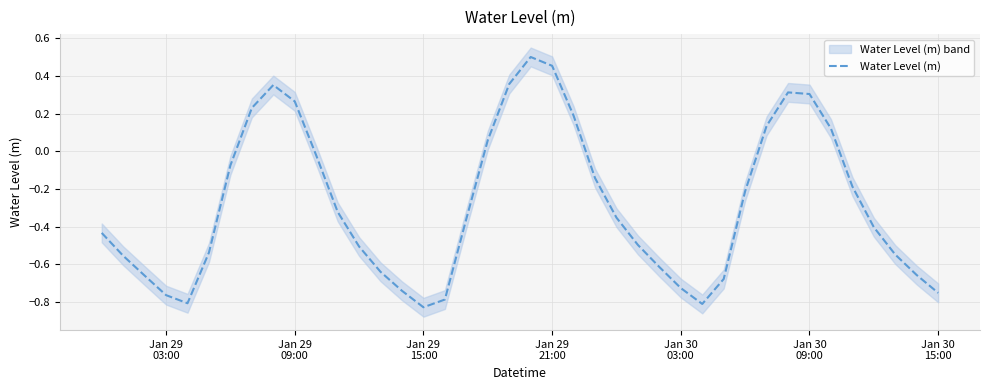

Reading left to right, transcribe all the data shown in this chart.

-0.4	-0.6	-0.7	-0.8	-0.8	-0.5	-0.1	0.2	0.4	0.3	-0.0	-0.3	-0.5	-0.6	-0.7	-0.8	-0.8	-0.4	0.1	0.4	0.5	0.5	0.2	-0.1	-0.4	-0.5	-0.6	-0.7	-0.8	-0.7	-0.2	0.1	0.3	0.3	0.1	-0.2	-0.4	-0.5	-0.7	-0.8